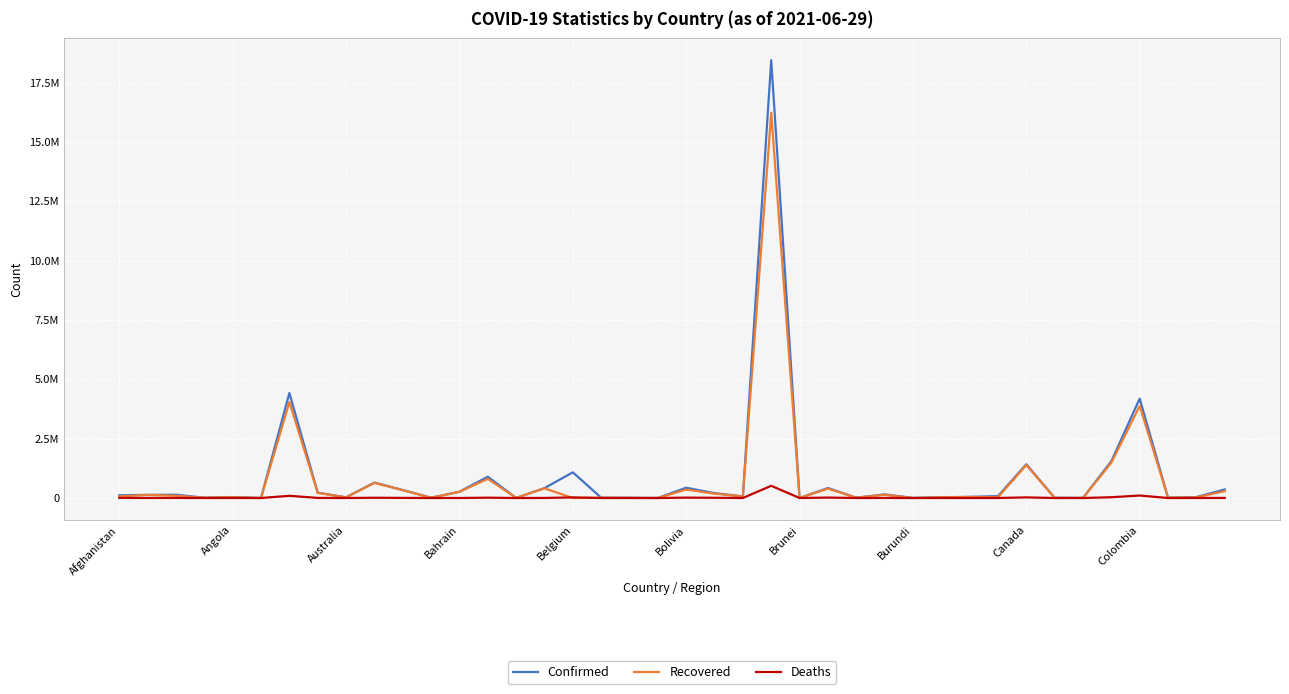

At how many categories does at least one series exceed 13264528?

1